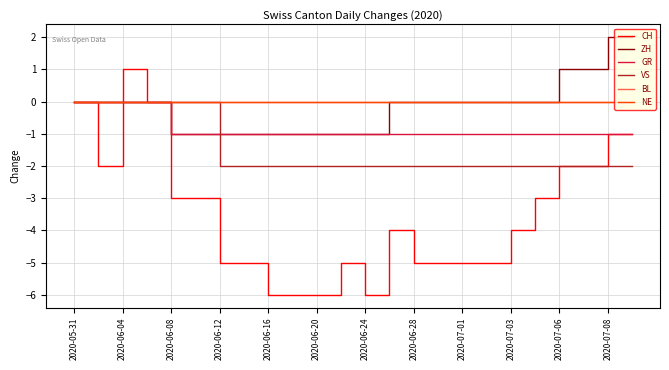

Is this an area chart (filled region under the line)?

No